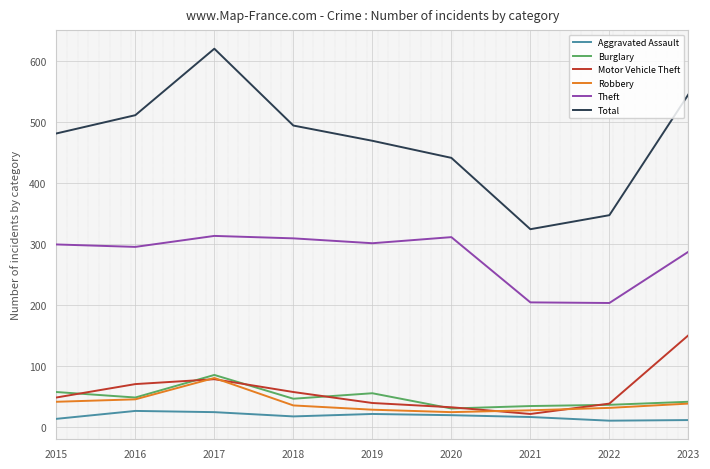

True or false: Theft and Aggravated Assault cross at least once.

False